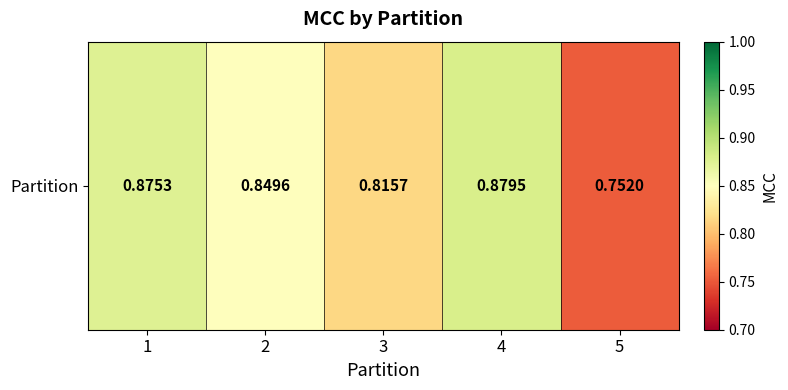

What is the difference between the values at 2 and 5?

0.1